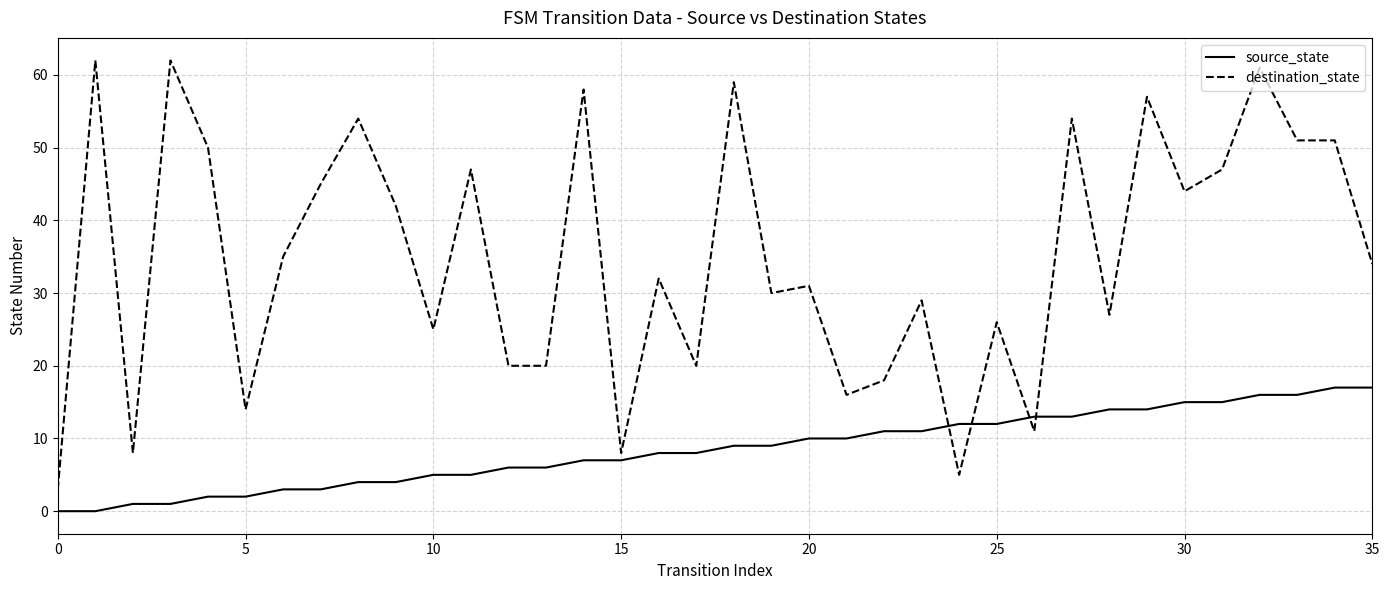

What is the sum of all destination_state values?

1256